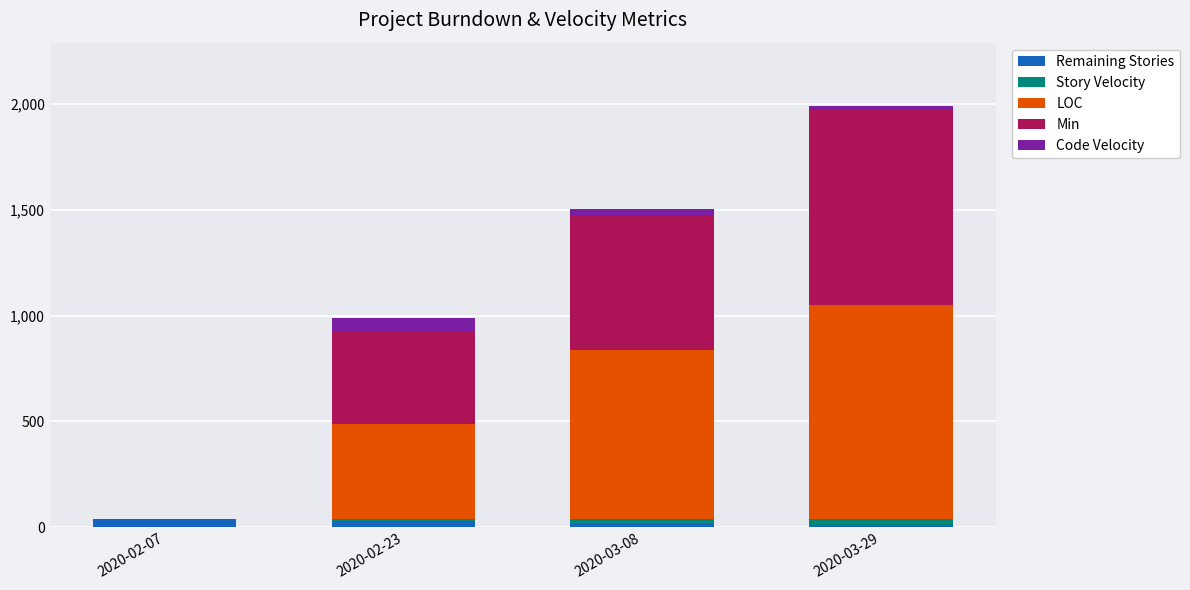

How many data points does each series have?

4